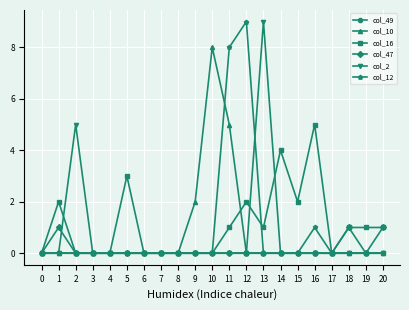

What is the maximum value shown in the chart?

9